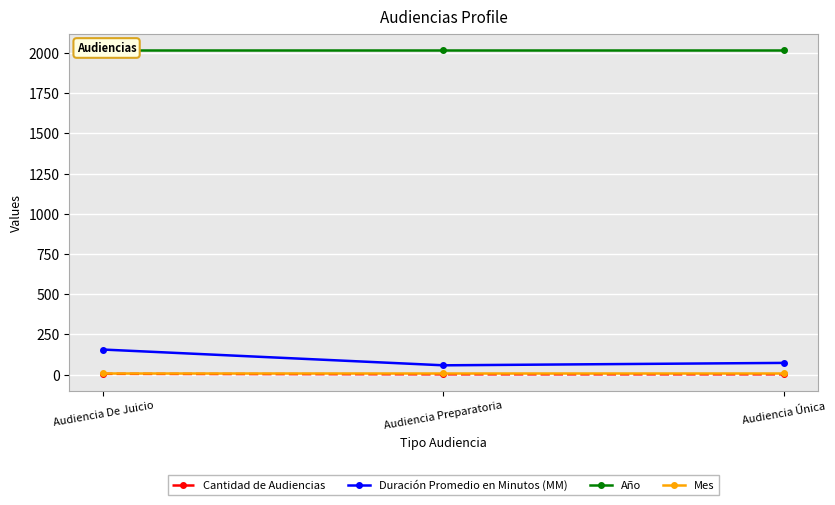

At how many categories does at least one series exceed 1223?

3